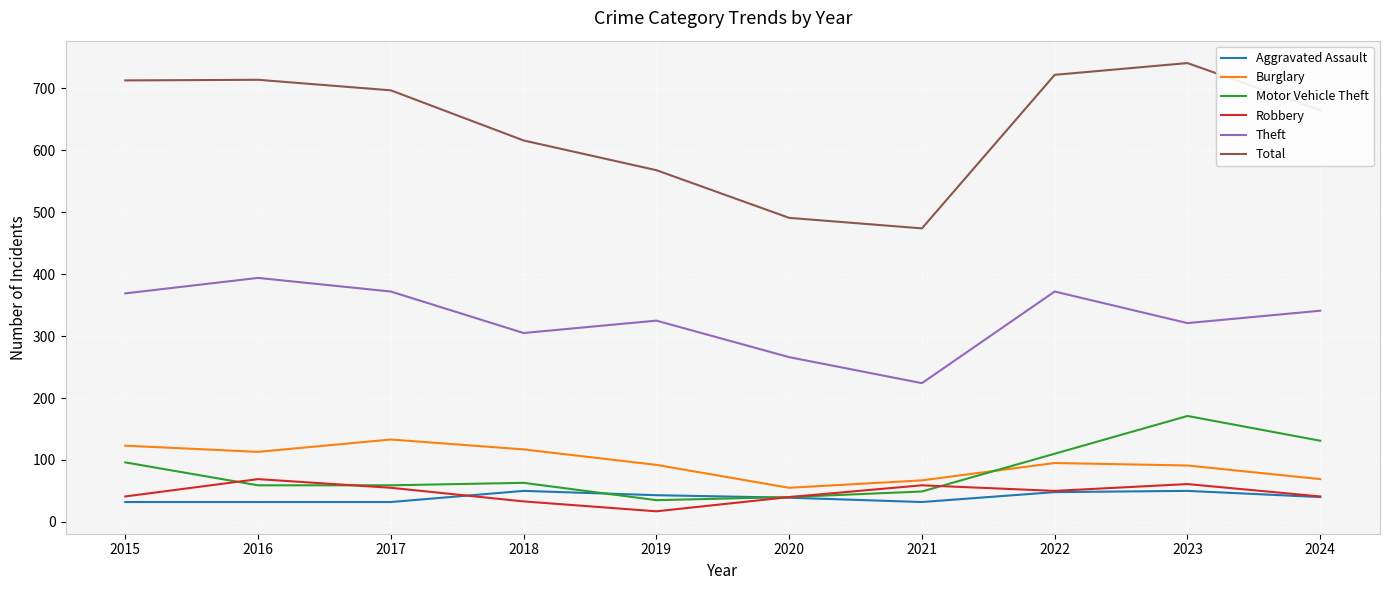

Where is the first local minimum for Burglary?

2016